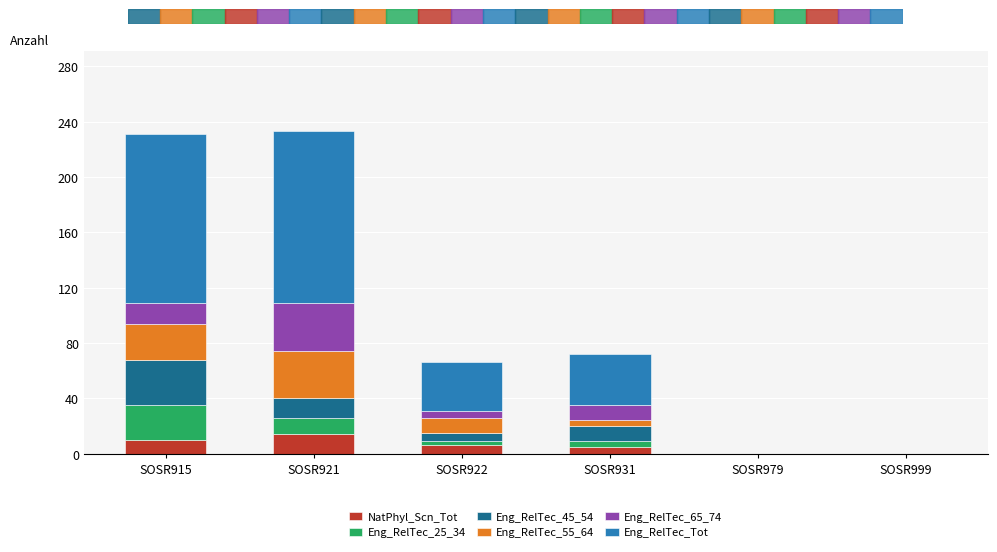

What is the maximum value for NatPhyl_Scn_Tot?

14